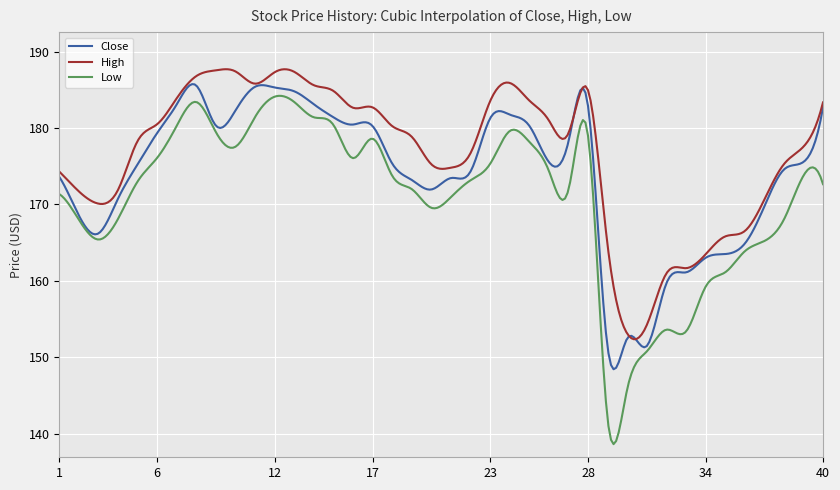

What are all the series names shown in the legend?

Close, High, Low